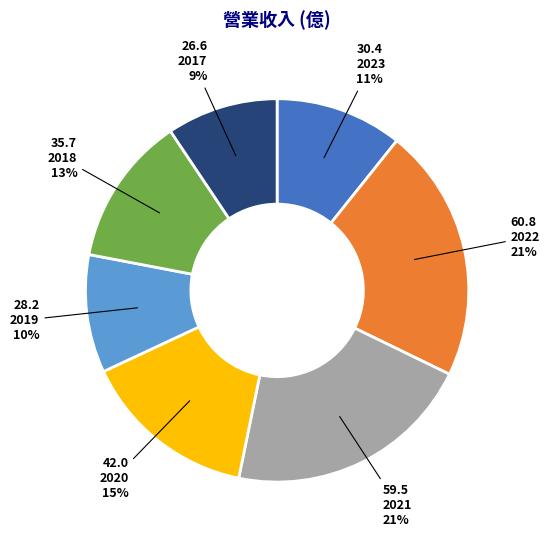

Does 2019 account for over 50% of the chart?

No